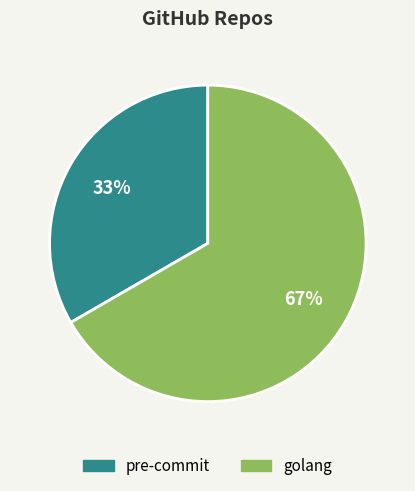

What is the ratio of the value at pre-commit to the value at golang?

0.5